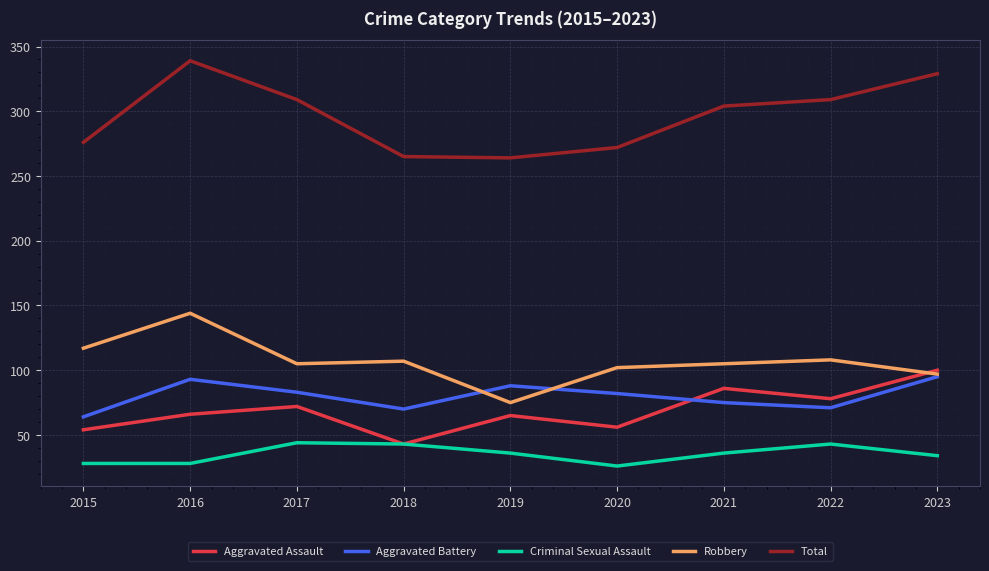

At which category is the sum across all series the highest?

2016